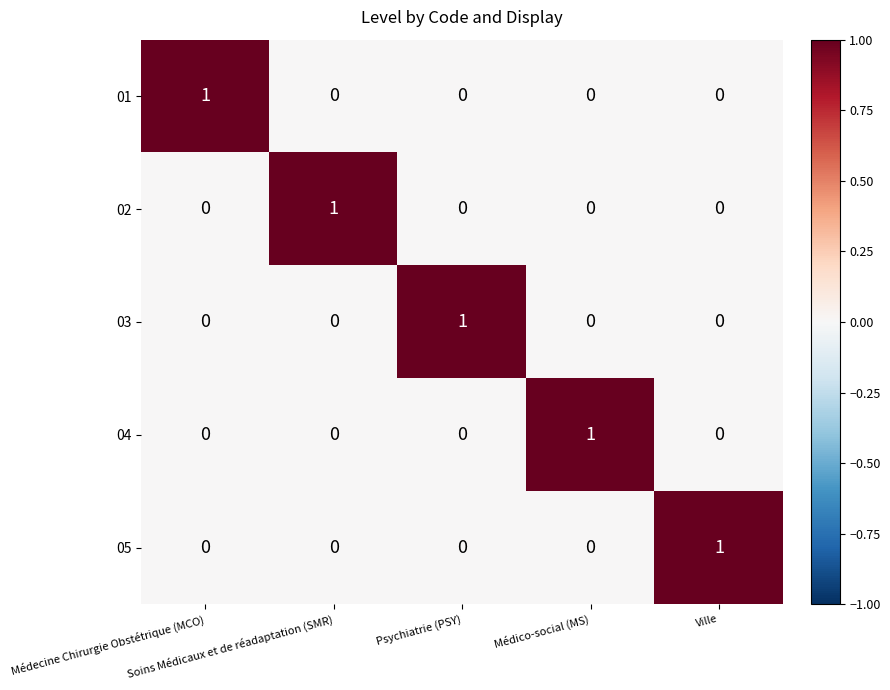

How many positive values does the 05 series have?

1